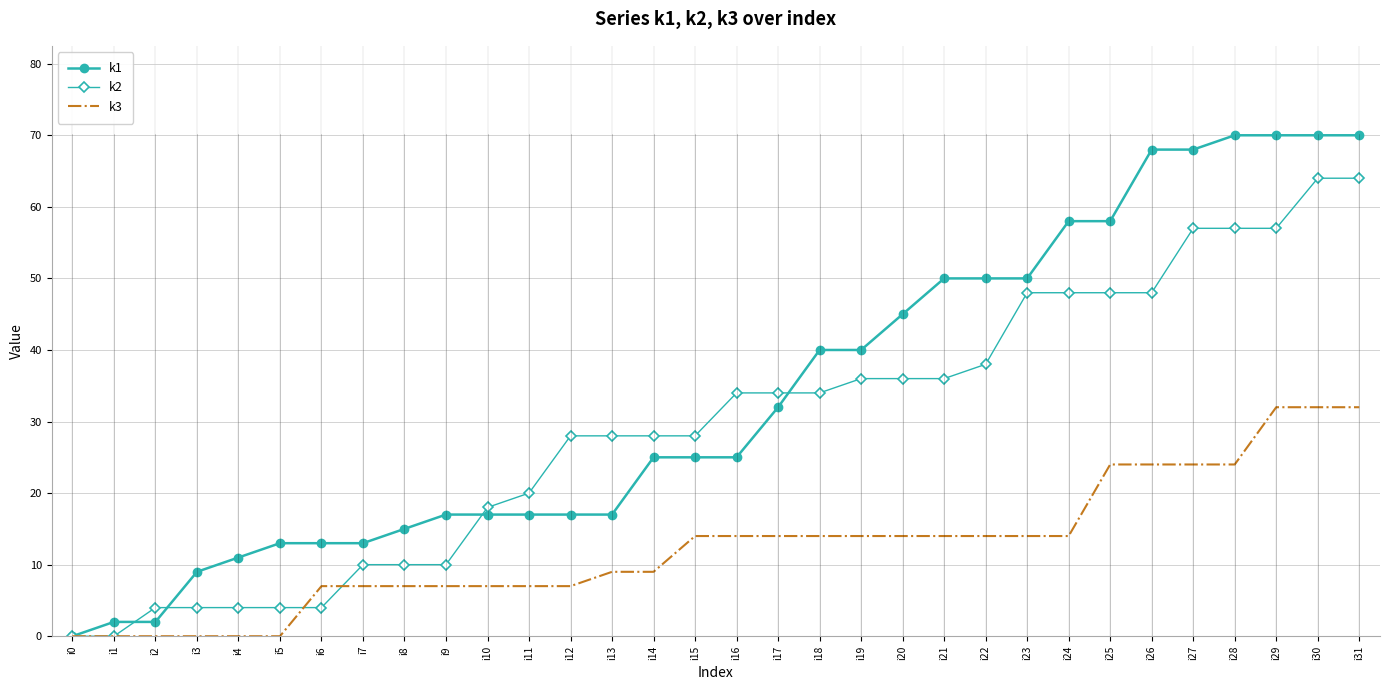

Between i7 and i22, which series saw the biggest shift?

k1